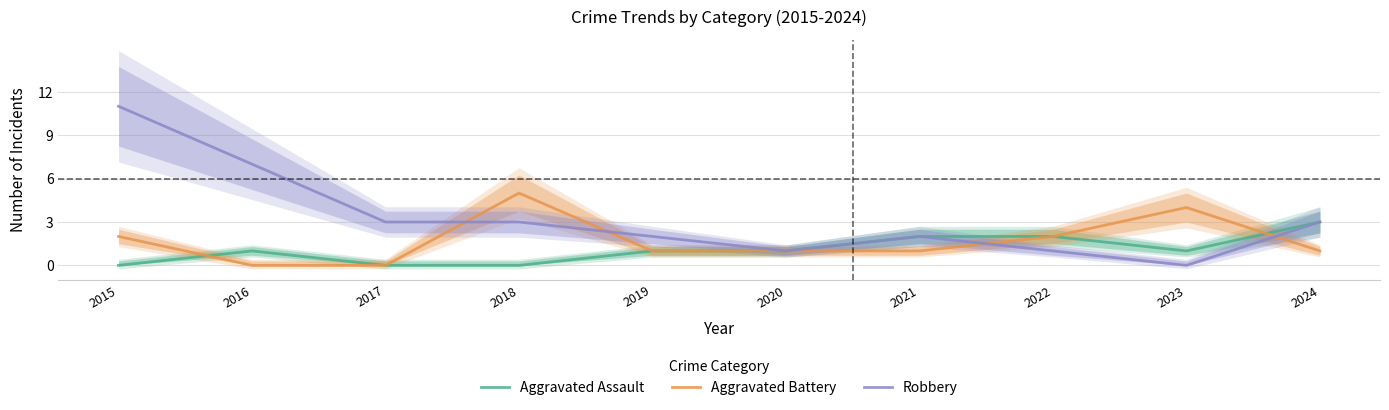

The value of Aggravated Assault at 2020 is 2. True or false?

False